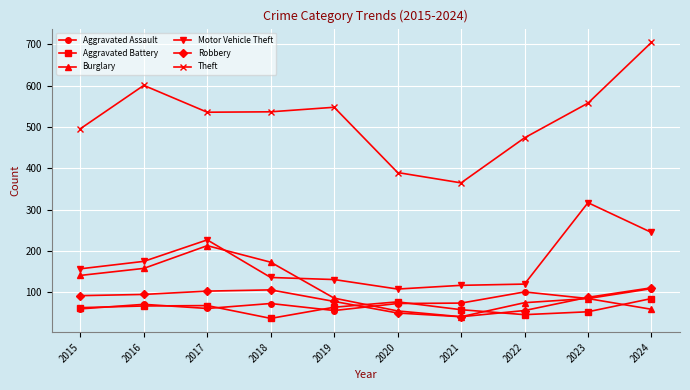

Does the chart have visible grid lines?

Yes